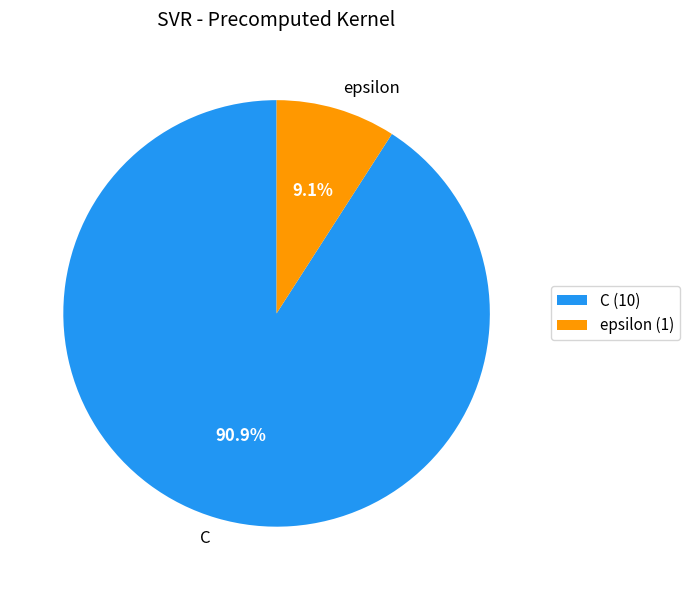

How much of the chart is everything except epsilon?

90.9%